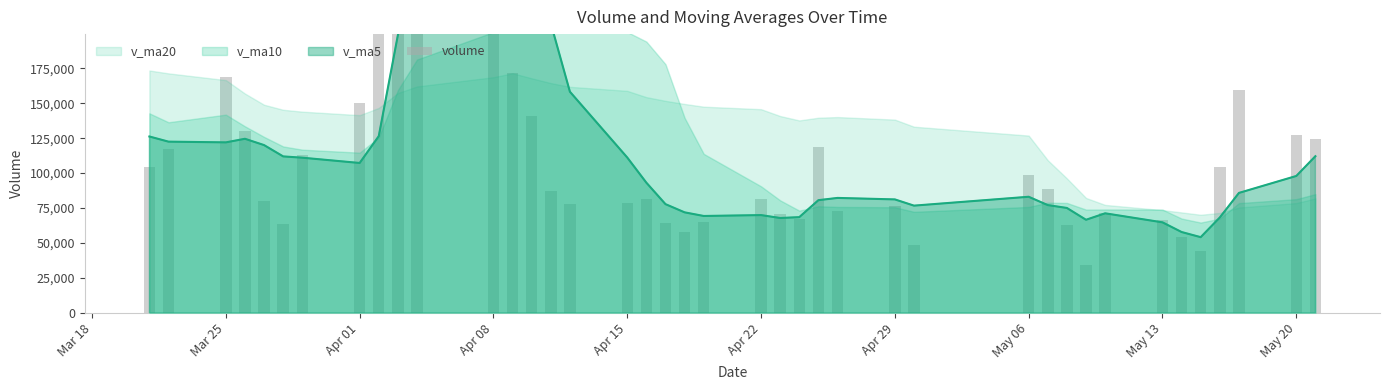

What is the greatest value displayed?

441027.7